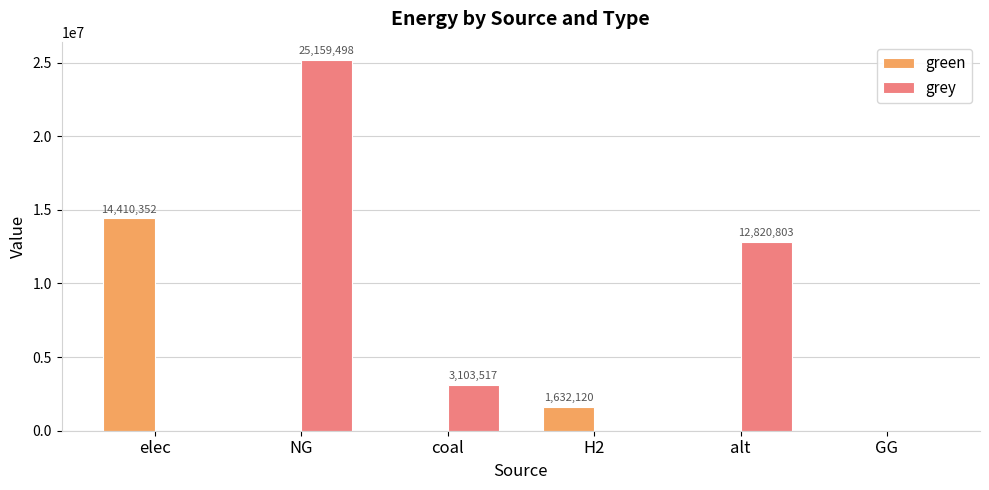

Reading left to right, list all the values displayed in this chart.

green: 14410352.0	0.0	0.0	1632120.2	0.0	0.0
grey: 0.0	25159497.8	3103517.1	0.0	12820802.6	0.0